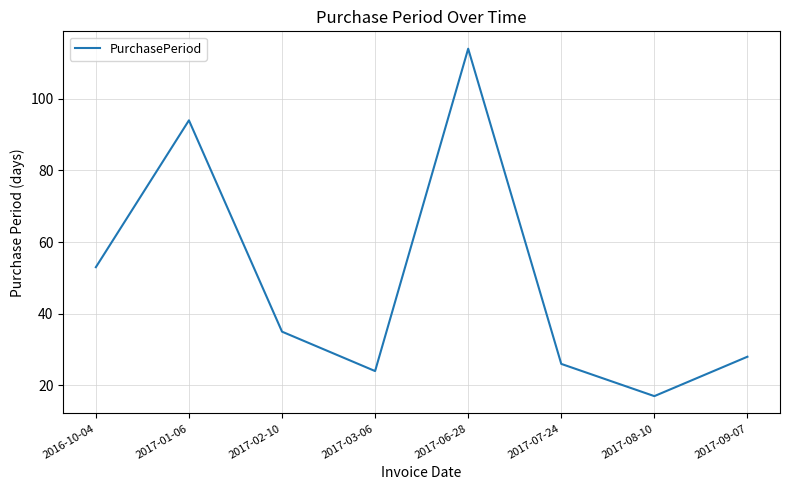

What is the change in value from 2017-01-06 to 2017-09-07?

-66